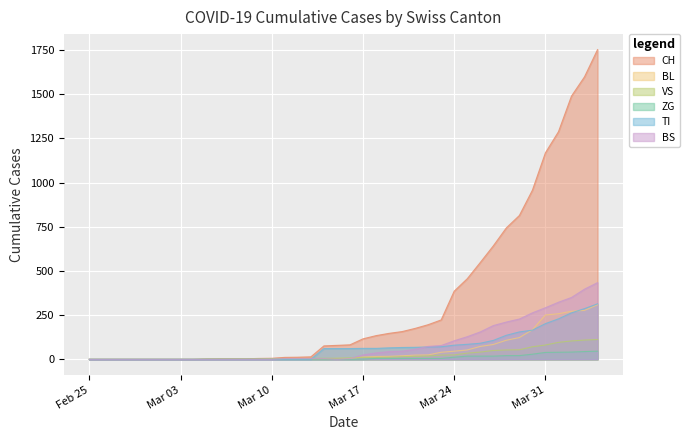

What is the maximum value for BS?

434